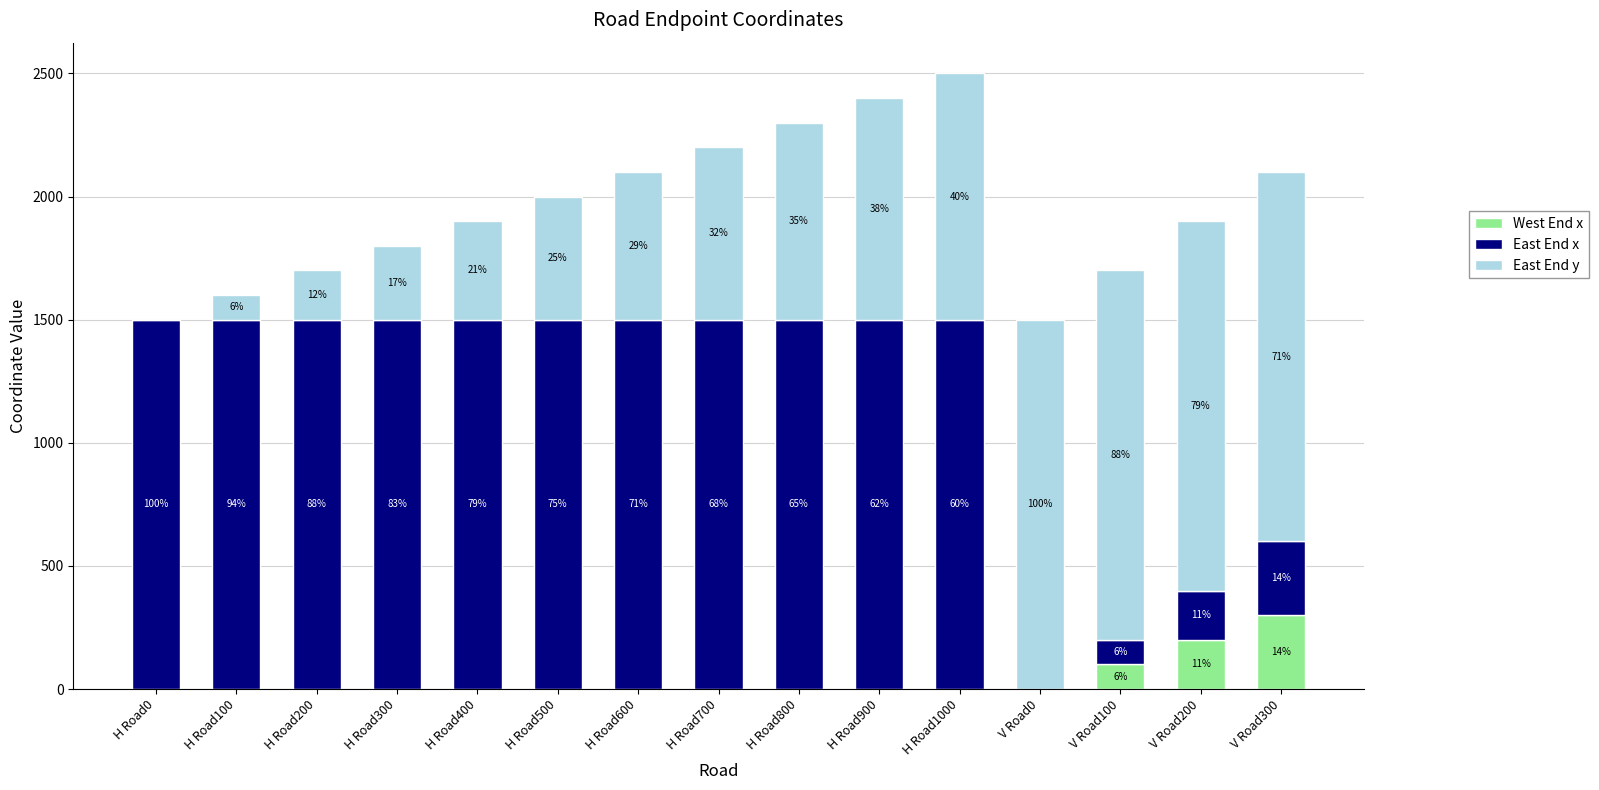

Is it true that East End y equals 200 at H Road200?

True